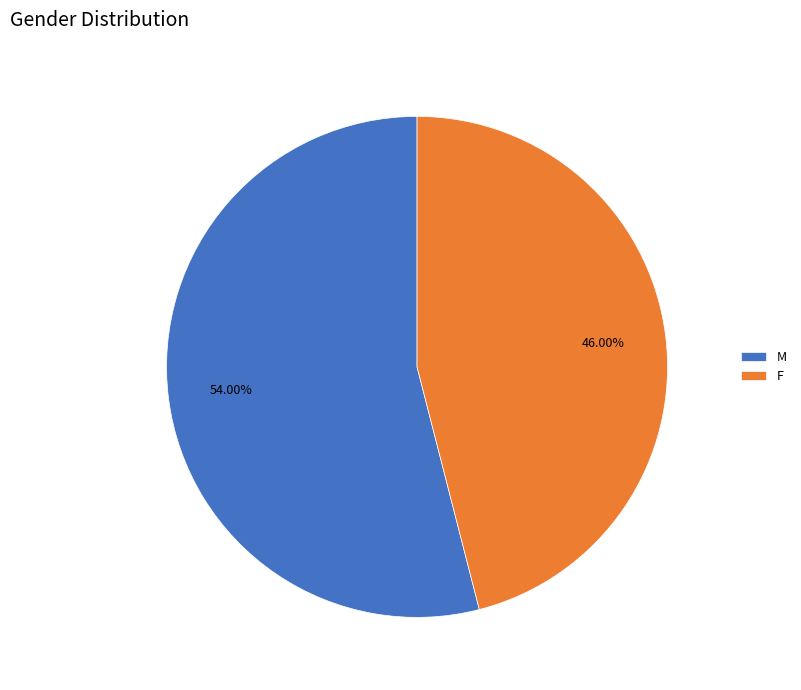

How many segments does this pie chart have?

2